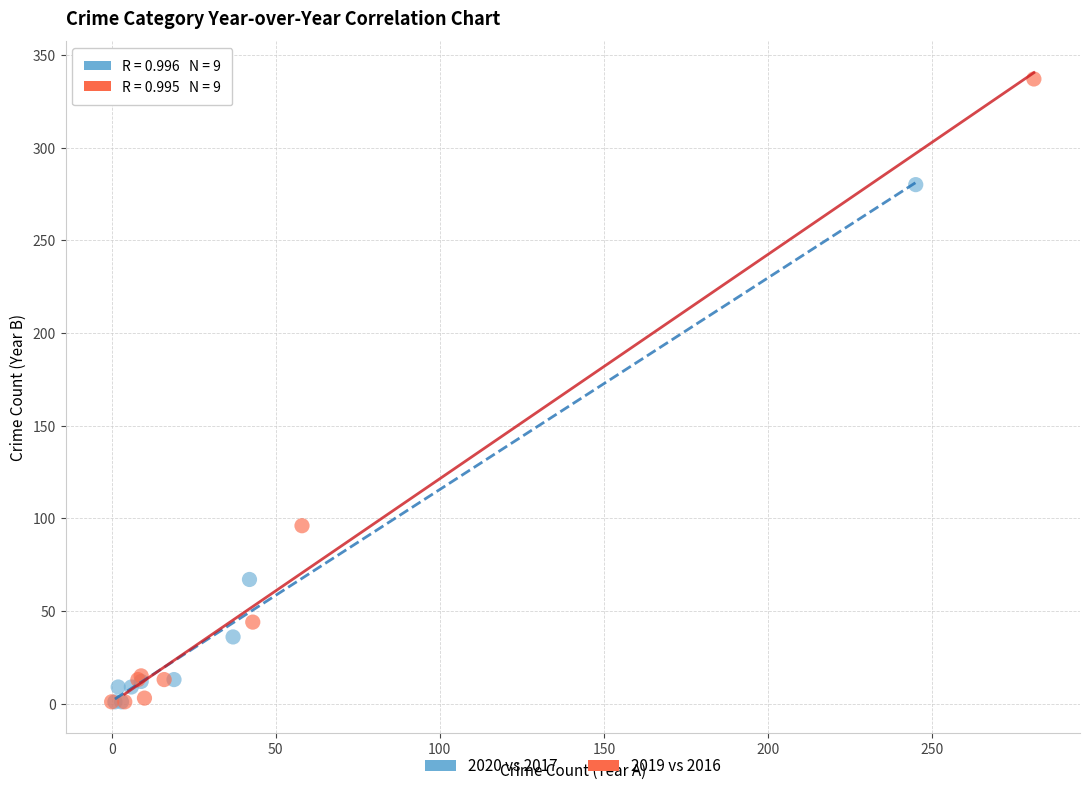

Which series contains the highest Y value?

2019 vs 2016